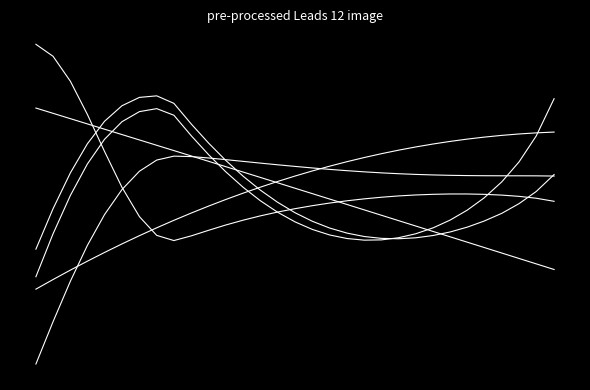

Does the chart have visible grid lines?

No